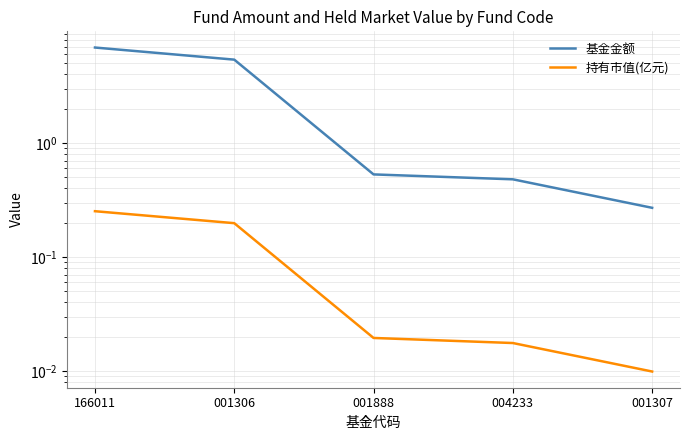

Rank the series at 001306 from highest to lowest value.

基金金额, 持有市值(亿元)